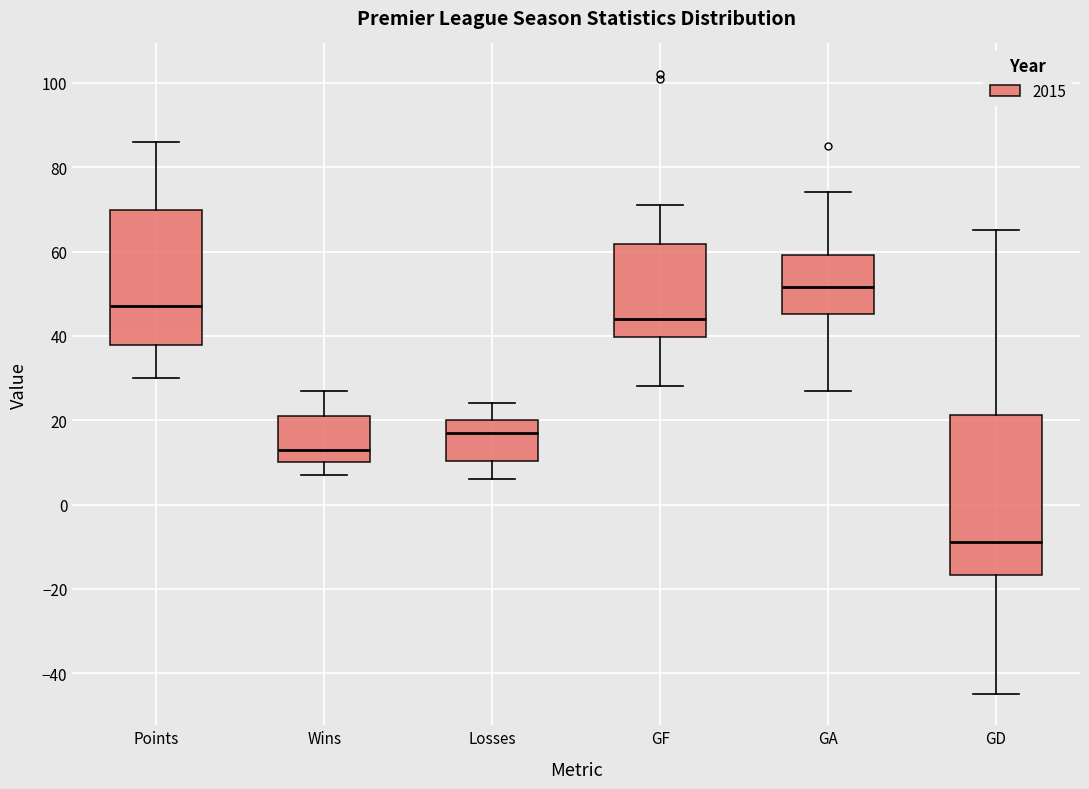

Reading left to right, transcribe this box plot: for each box, give where its median line is, the range the box spans, and where its two whiskers end, as read against the y-axis. The values are not printed on the chart, so give them approximately, as read against the axis.

Points: median 48, box 38 to 70, whiskers 30 to 86
Wins: median 14, box 10 to 22, whiskers 8 to 28
Losses: median 18, box 10 to 20, whiskers 6 to 24
GF: median 44, box 40 to 62, whiskers 28 to 72
GA: median 52, box 46 to 60, whiskers 28 to 74
GD: median -8, box -16 to 22, whiskers -44 to 66